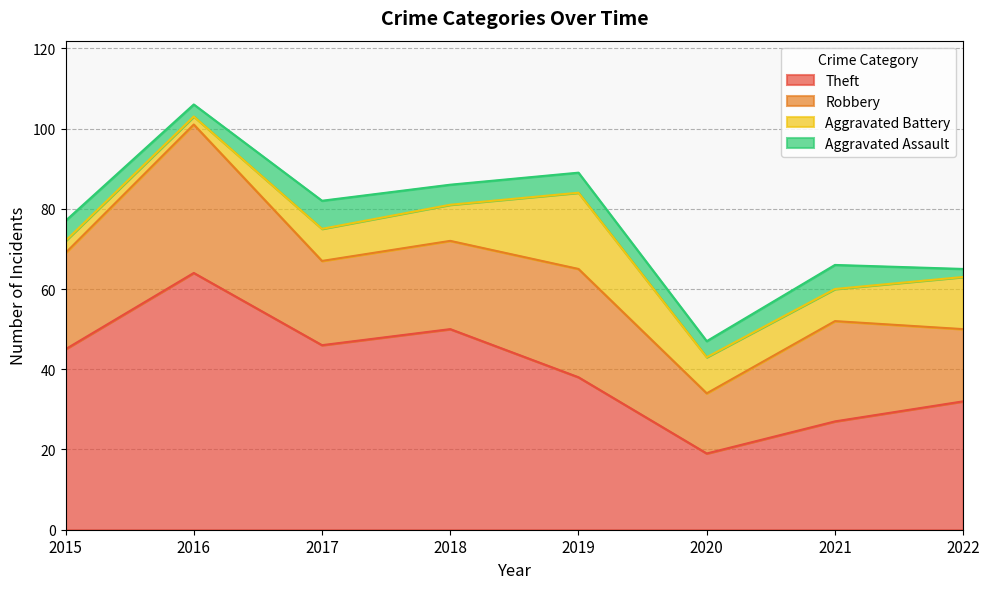

At which category does the chart reach its peak across all series?

2016